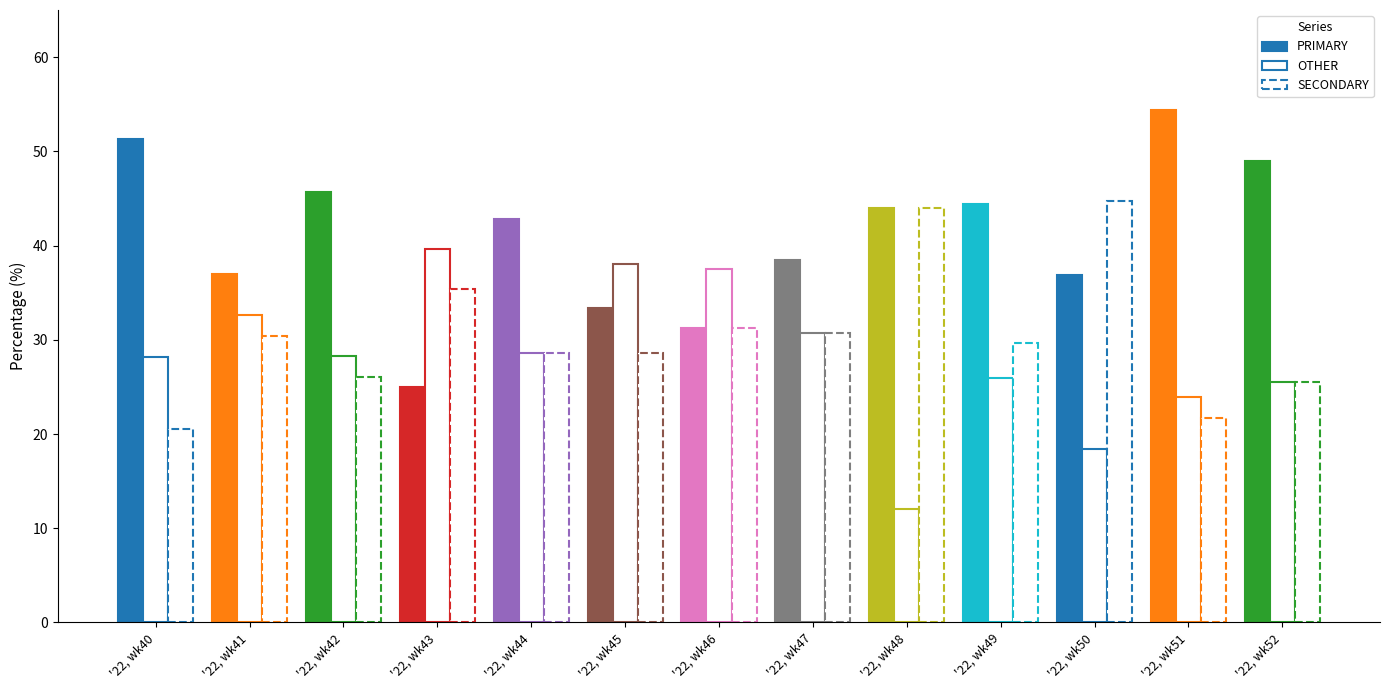

How many values in the OTHER series exceed 28?

8